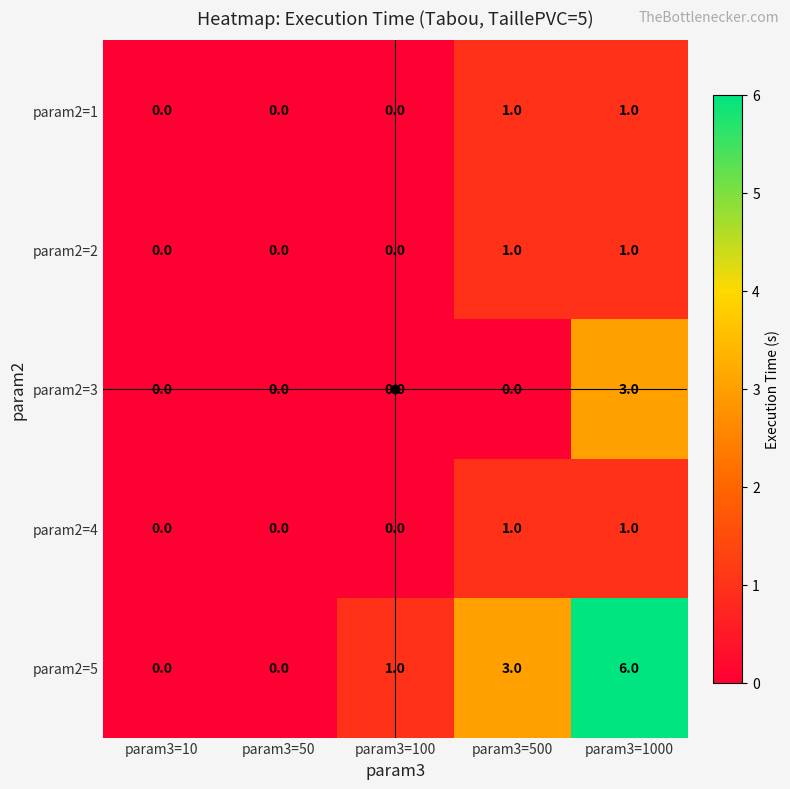

Which series has the largest total across all categories?

param2=5